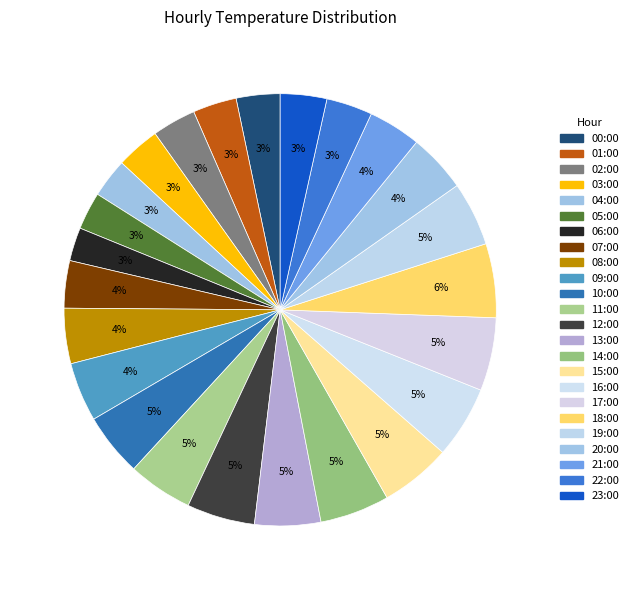

How many slices are in this pie chart?

24